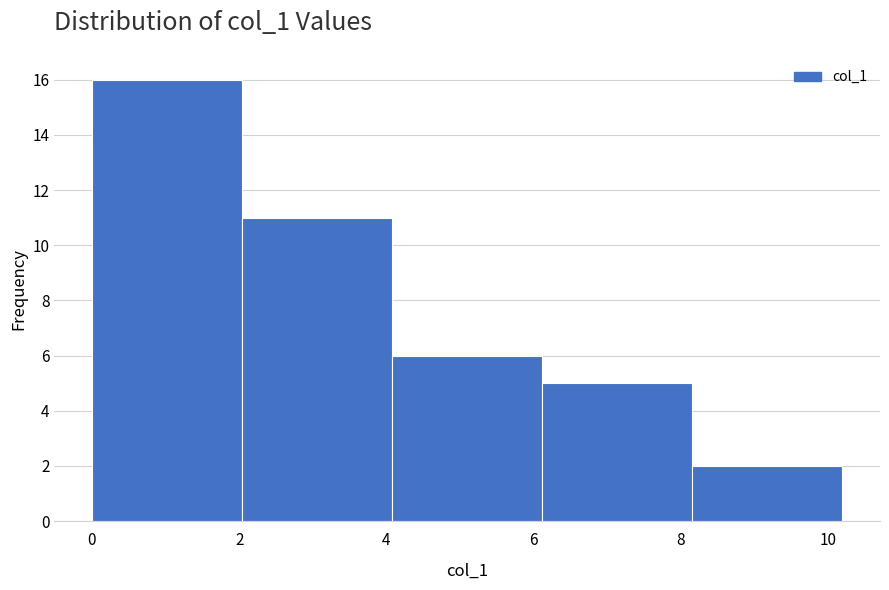

Reading left to right, list every bar in this chart as the range it spans on the x-axis followed by its height. Neither the bar edges nor the heights are printed on the chart, so give them approximately, as read against the axes.

0.0 to 2.0: 16
2.0 to 4.0: 11
4.0 to 6.2: 6
6.2 to 8.2: 5
8.2 to 10.2: 2